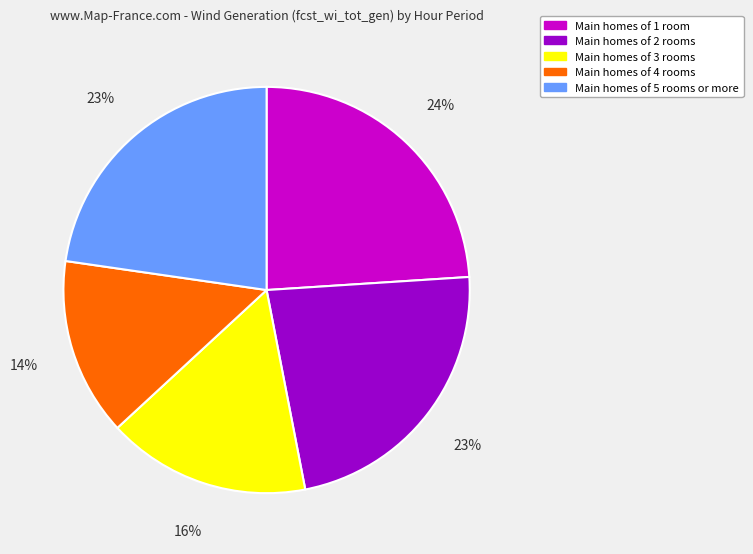

To the nearest percent, what is the difference between the largest and smallest slice percentages?

10%